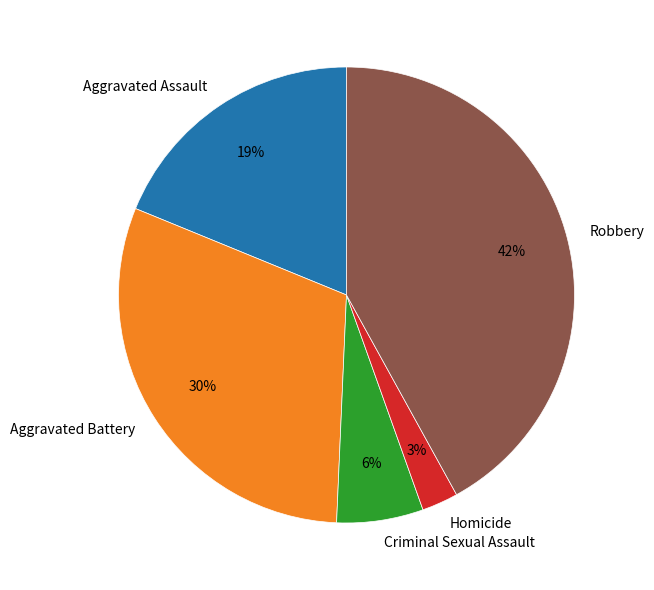

What is the ratio of the value at Criminal Sexual Assault to the value at Aggravated Assault?

0.3